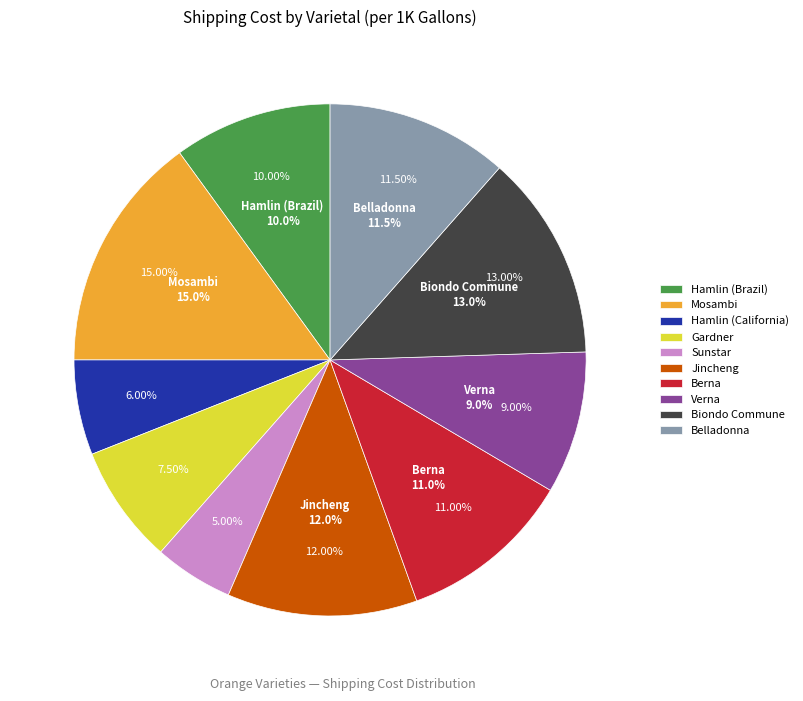

To the nearest percent, what is the combined percentage of Biondo Commune and Belladonna?

24%